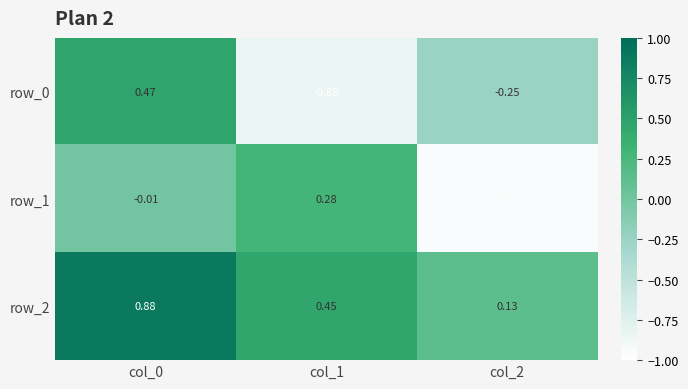

Is the value of row_2 at col_1 greater than the value of row_0 at col_0?

No